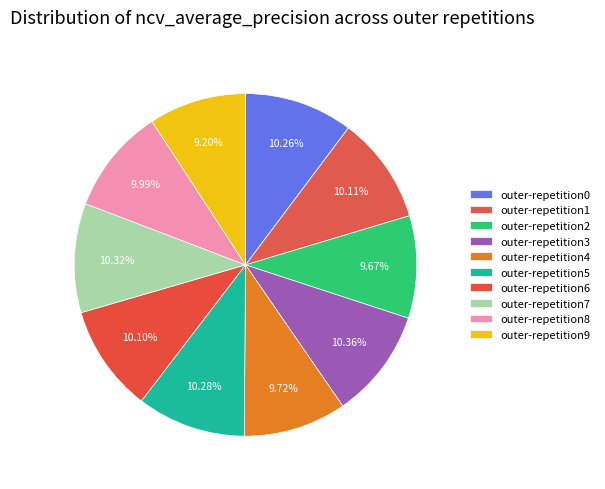

What portion of the pie excludes outer-repetition5?

89.7%